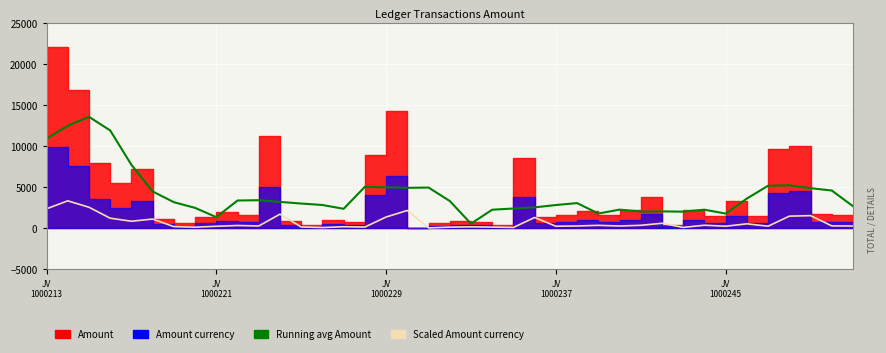

Which series has the widest spread of values?

Running avg Amount